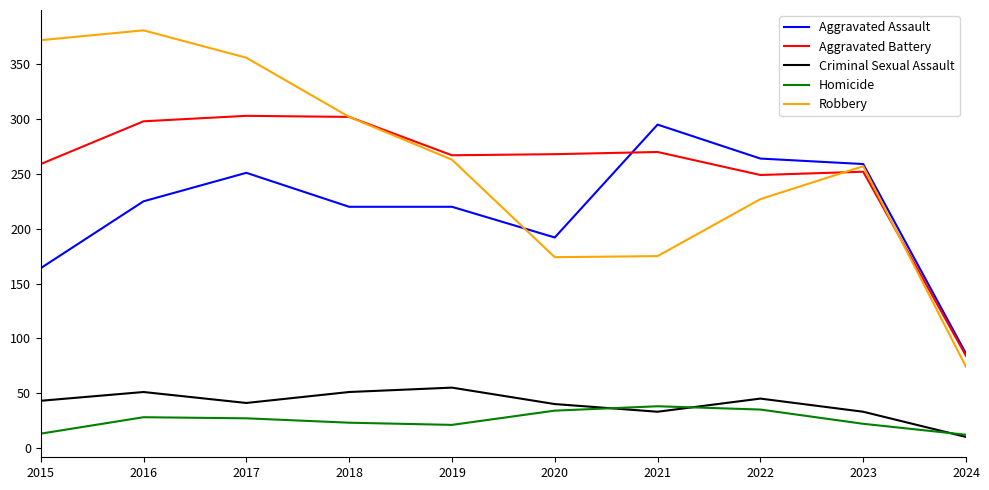

At 2015, list the series in order from largest to smallest.

Robbery, Aggravated Battery, Aggravated Assault, Criminal Sexual Assault, Homicide